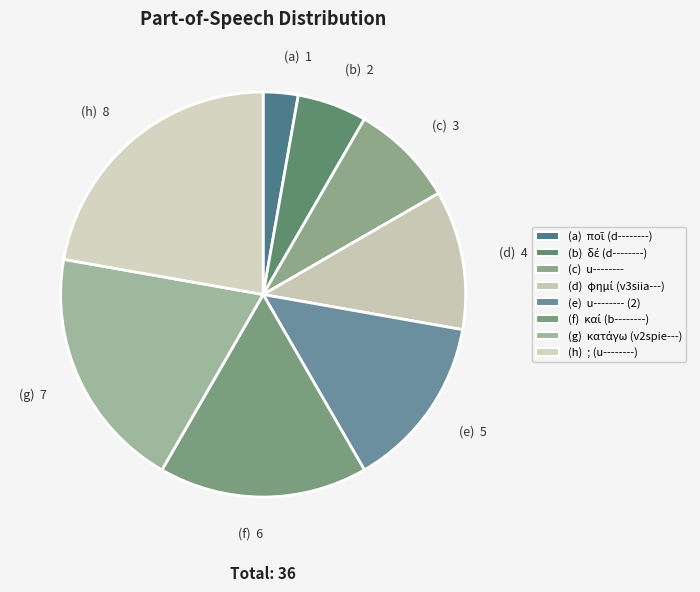

How many slices are in this pie chart?

8